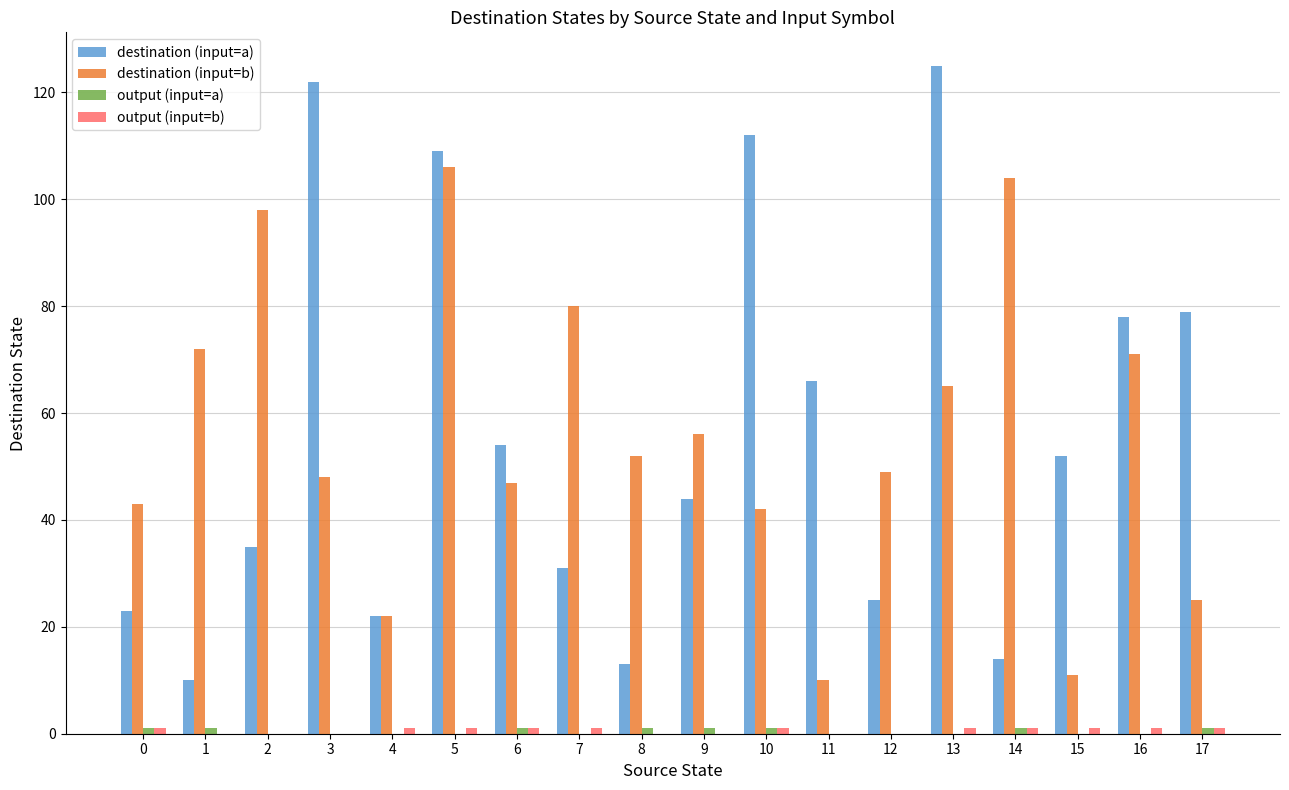

True or false: destination (input=a) has a value of 122 at 3.

True